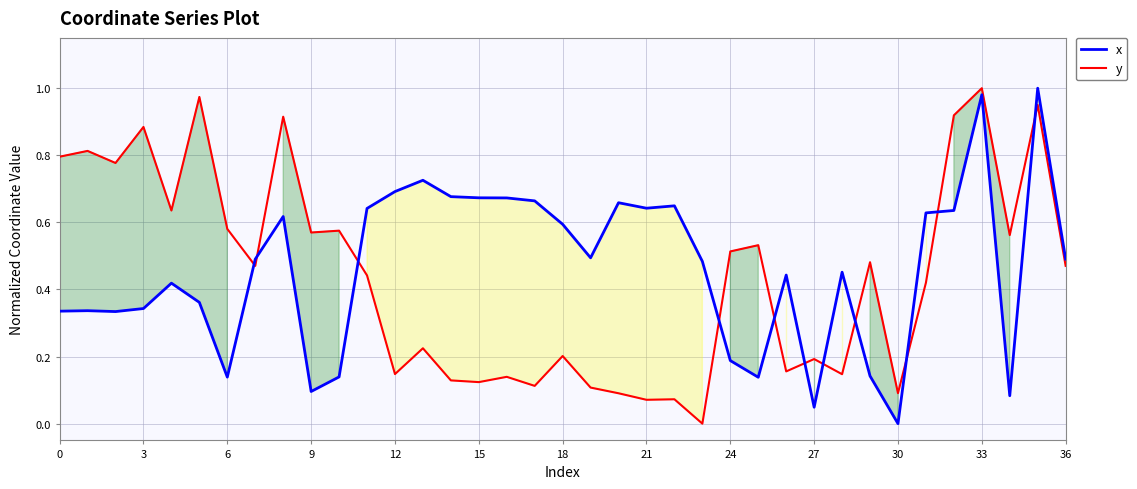

Reading left to right, list all the values displayed in this chart.

x: 0.3	0.3	0.3	0.3	0.4	0.4	0.1	0.5	0.6	0.1	0.1	0.6	0.7	0.7	0.7	0.7	0.7	0.7	0.6	0.5	0.7	0.6	0.6	0.5	0.2	0.1	0.4	0.0	0.5	0.1	0.0	0.6	0.6	1.0	0.1	1.0	0.5
y: 0.8	0.8	0.8	0.9	0.6	1.0	0.6	0.5	0.9	0.6	0.6	0.4	0.1	0.2	0.1	0.1	0.1	0.1	0.2	0.1	0.1	0.1	0.1	0.0	0.5	0.5	0.2	0.2	0.1	0.5	0.1	0.4	0.9	1.0	0.6	1.0	0.5